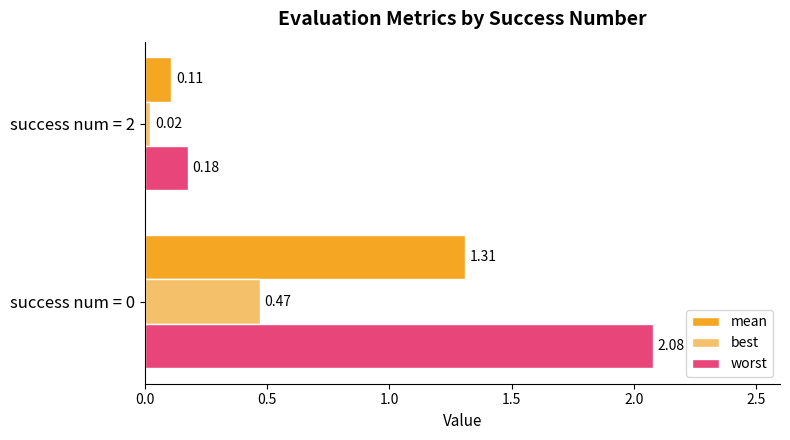

What is the difference between the maximum and minimum values in the mean series?

1.2